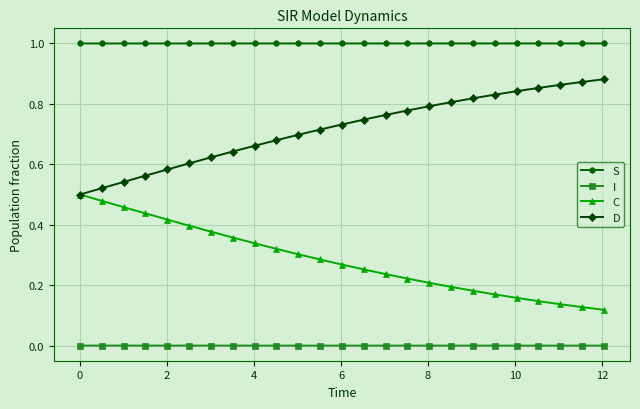

List the series in order of their overall mean, highest first.

S, D, C, I